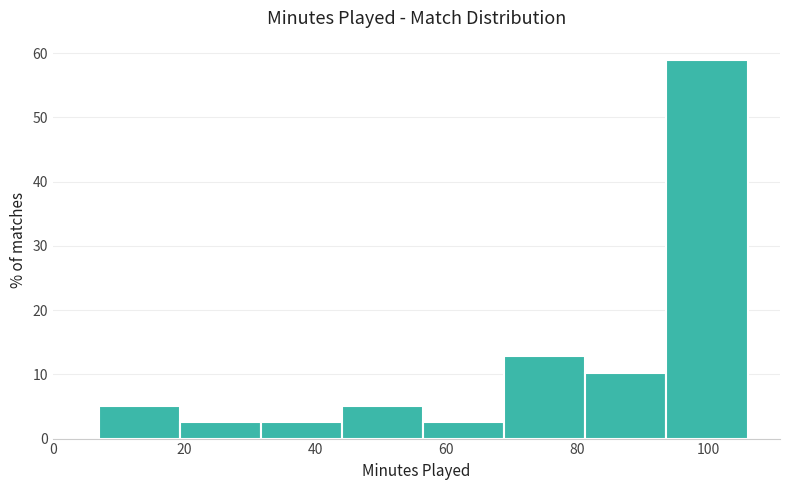

Which range on the x-axis has the tallest bar?

94 to 106